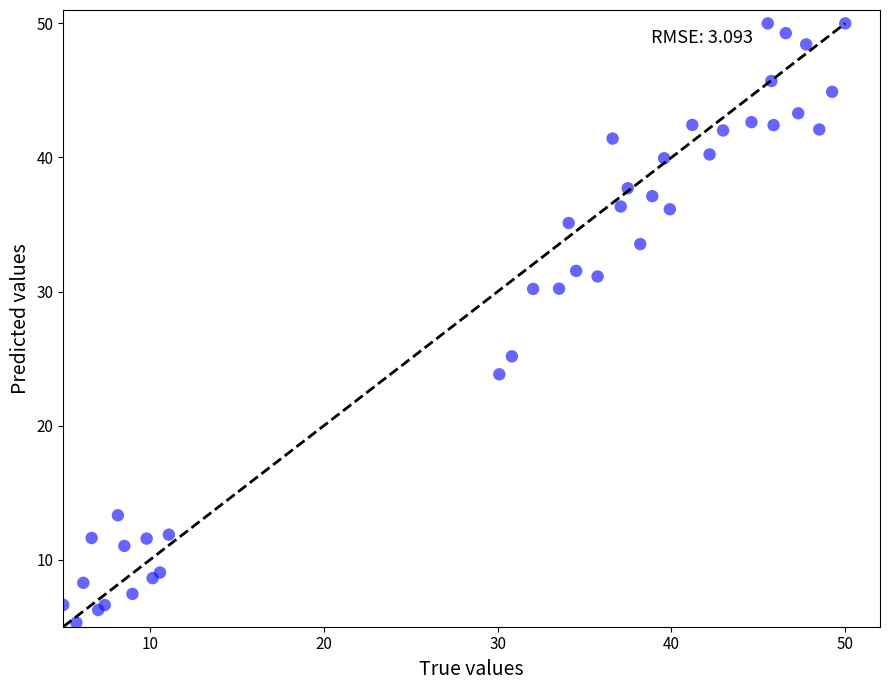

What Y value in the scatter plot is closest to 27?

25.2